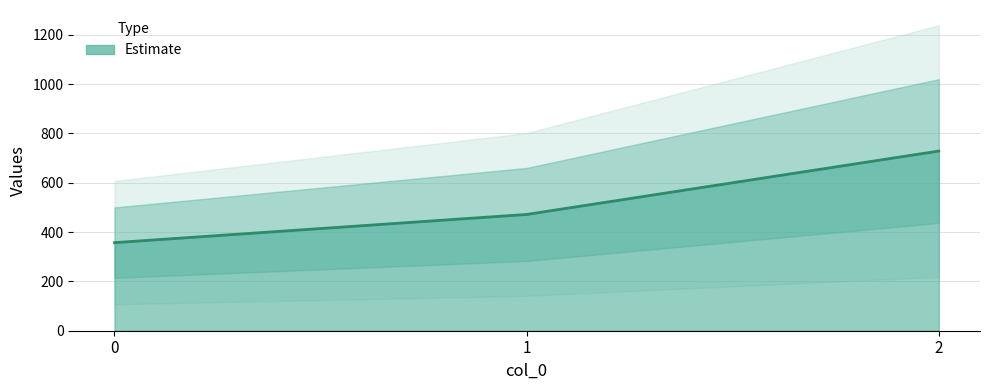

How many data points are less than 471?

1